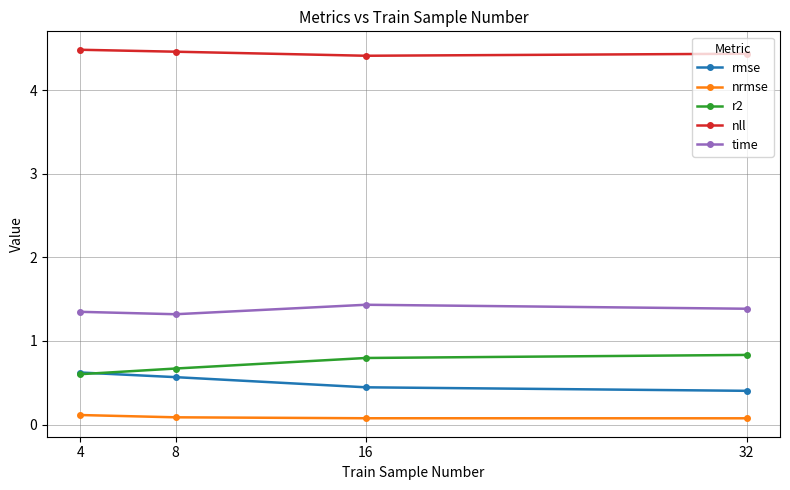

What is the difference between the highest and lowest values at 4?

4.4